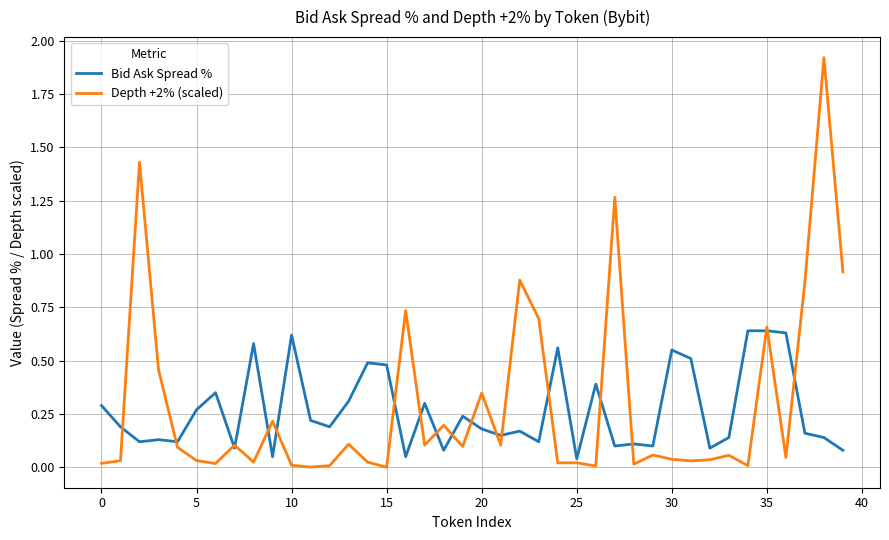

List the series in order of their peak value, highest first.

Depth +2% (scaled), Bid Ask Spread %